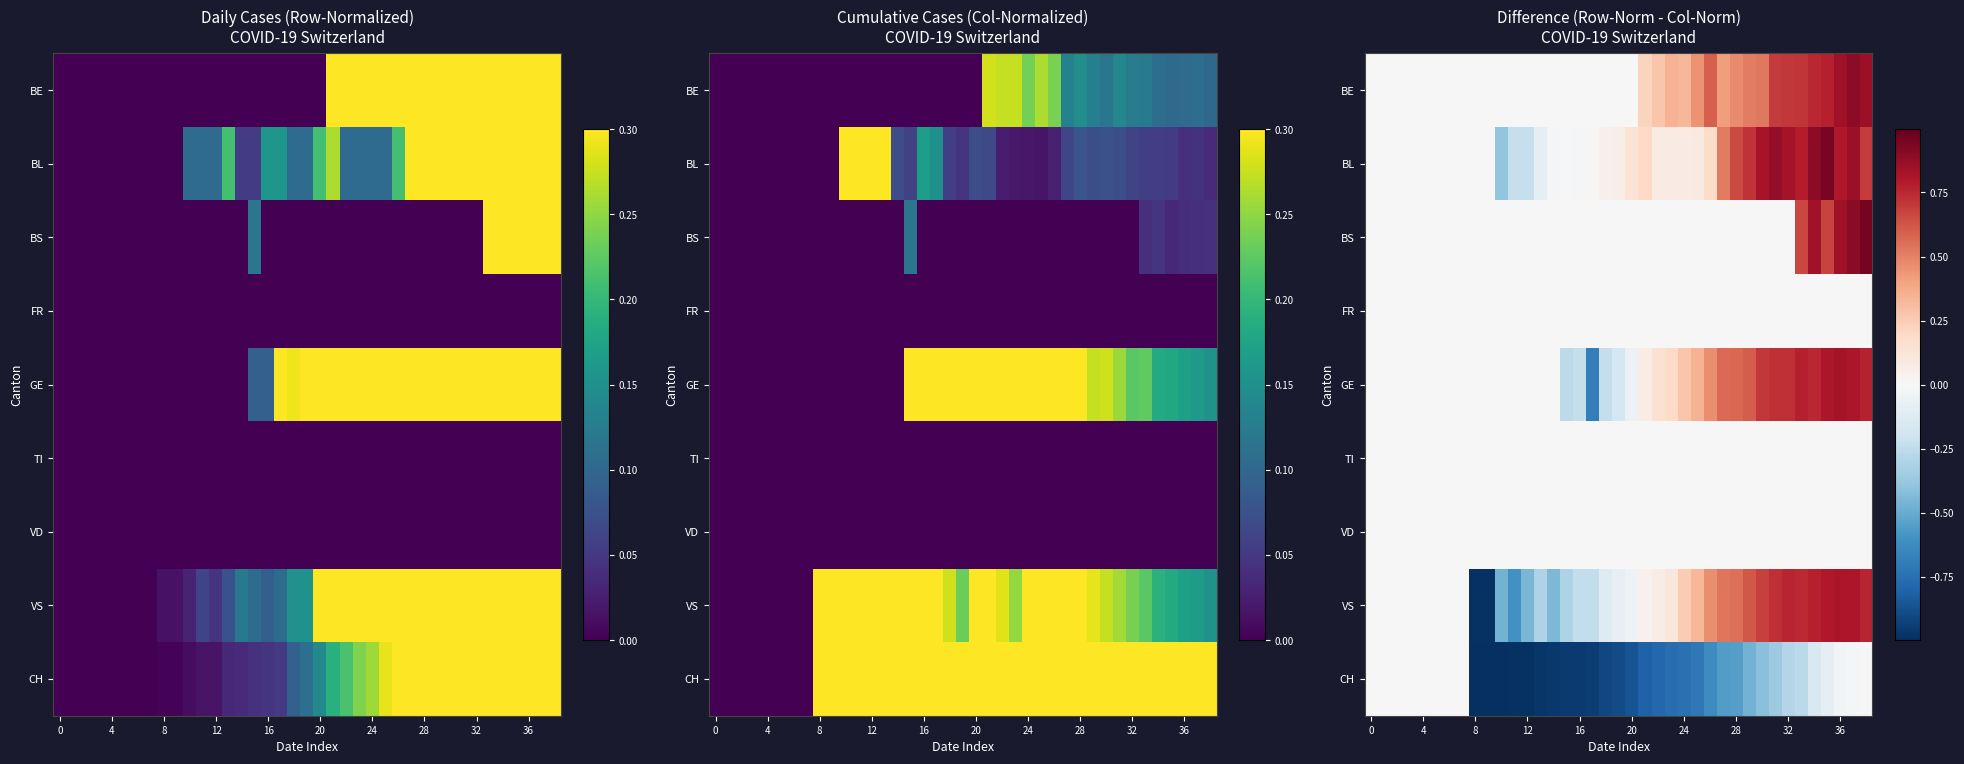

At which category is the sum across all series the highest?

37